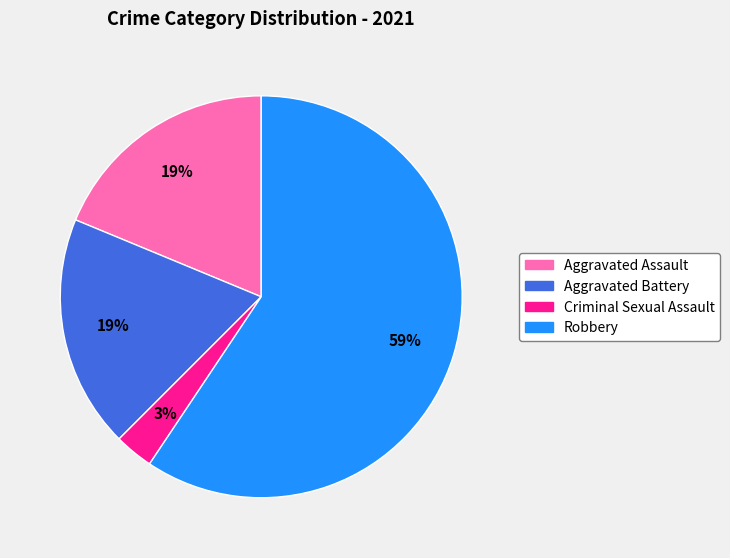

To the nearest percent, what is the difference between the Robbery and Criminal Sexual Assault slice percentages?

56%